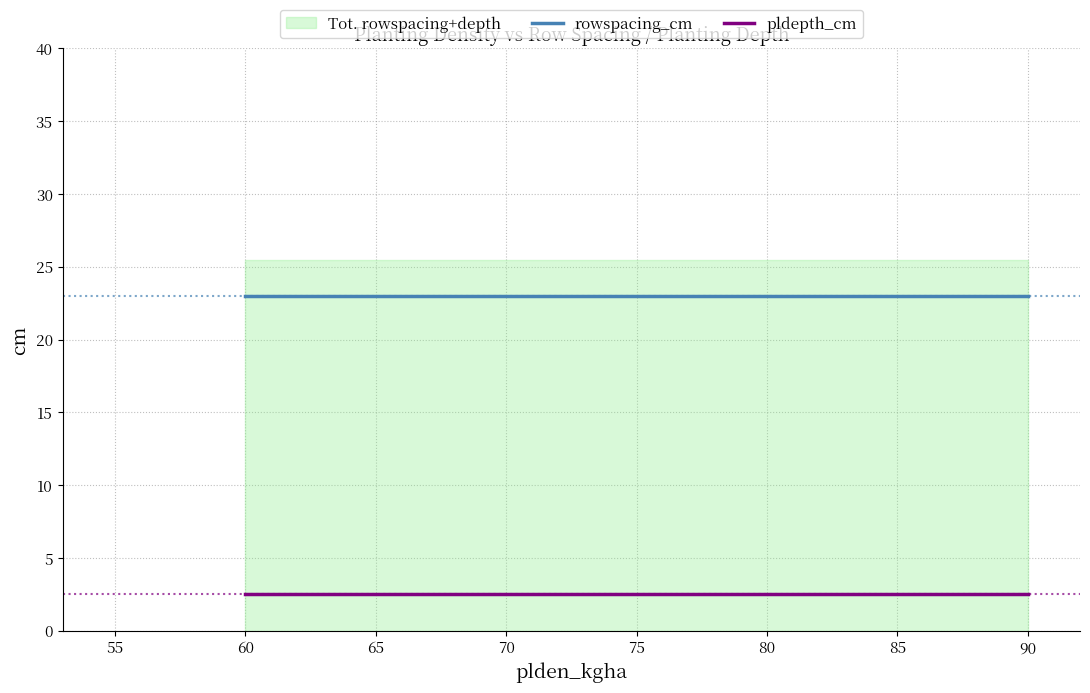

What is the difference between the highest and lowest values at 90?

20.5